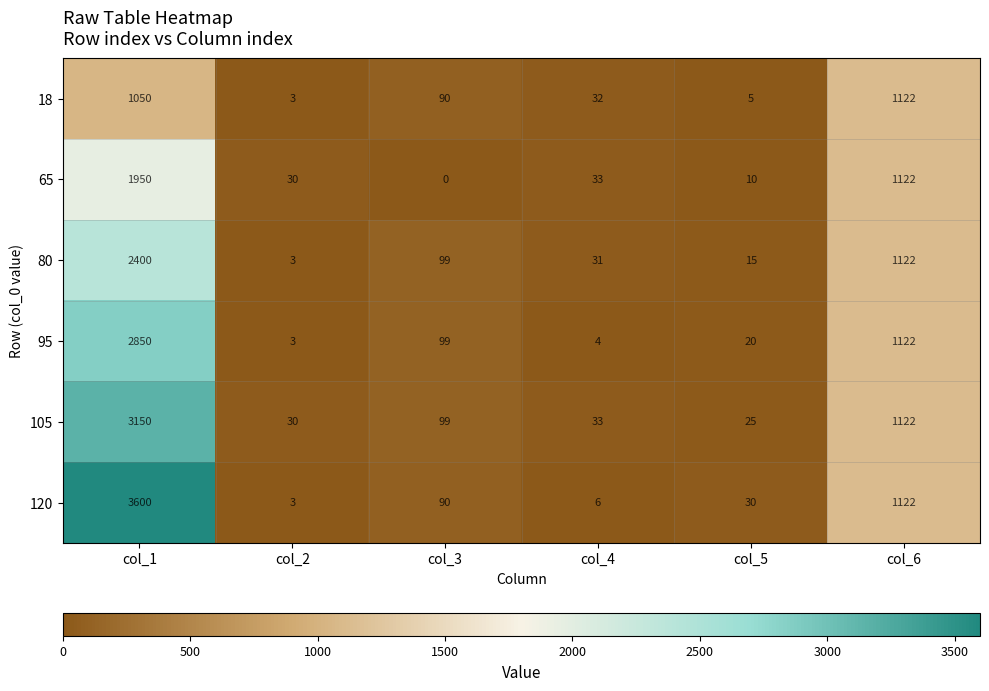

At which label is 65 closest to 975?

col_6